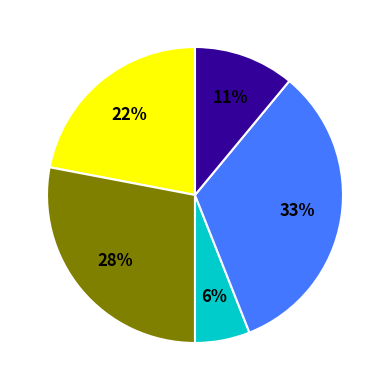

Is there a majority slice in this chart?

No